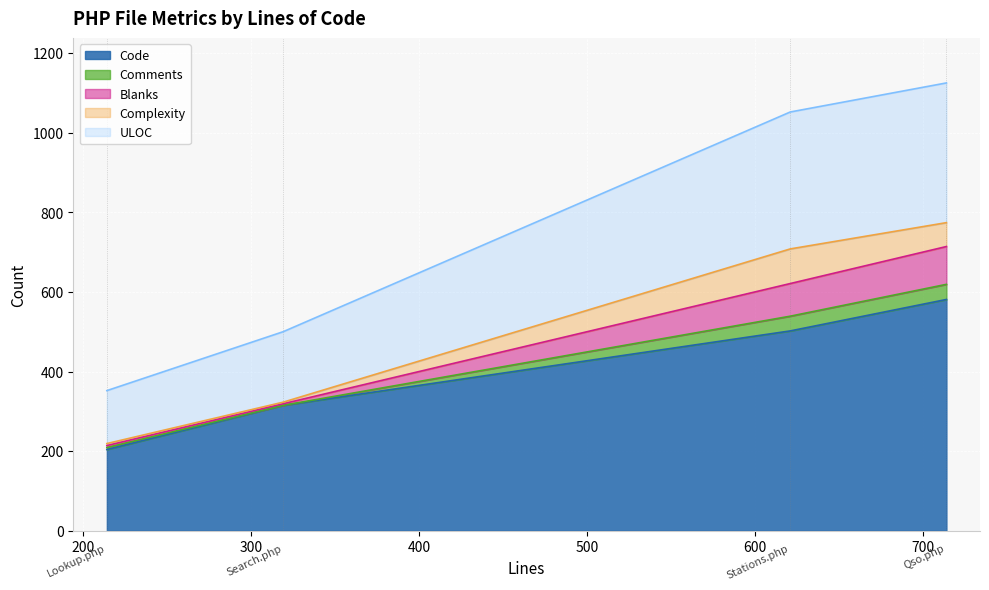

The Comments series shows 9 at Lookup.php. True or false?

False